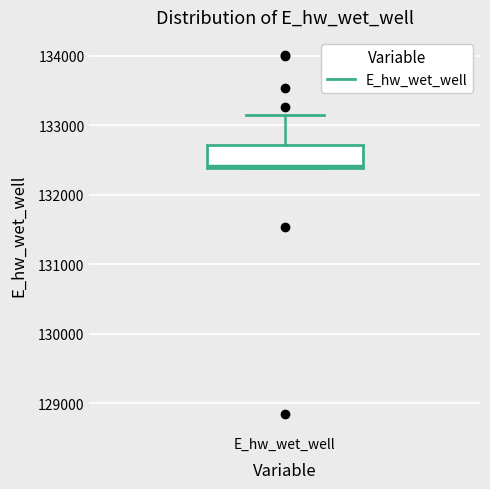

Read this box plot against the y-axis: the position of the median line, the range covered by the box, and the ends of both whiskers. The values are not printed on the chart, so give them approximately, as read against the axis.

median 132400, box 132400 to 132700, whiskers 132400 to 133100